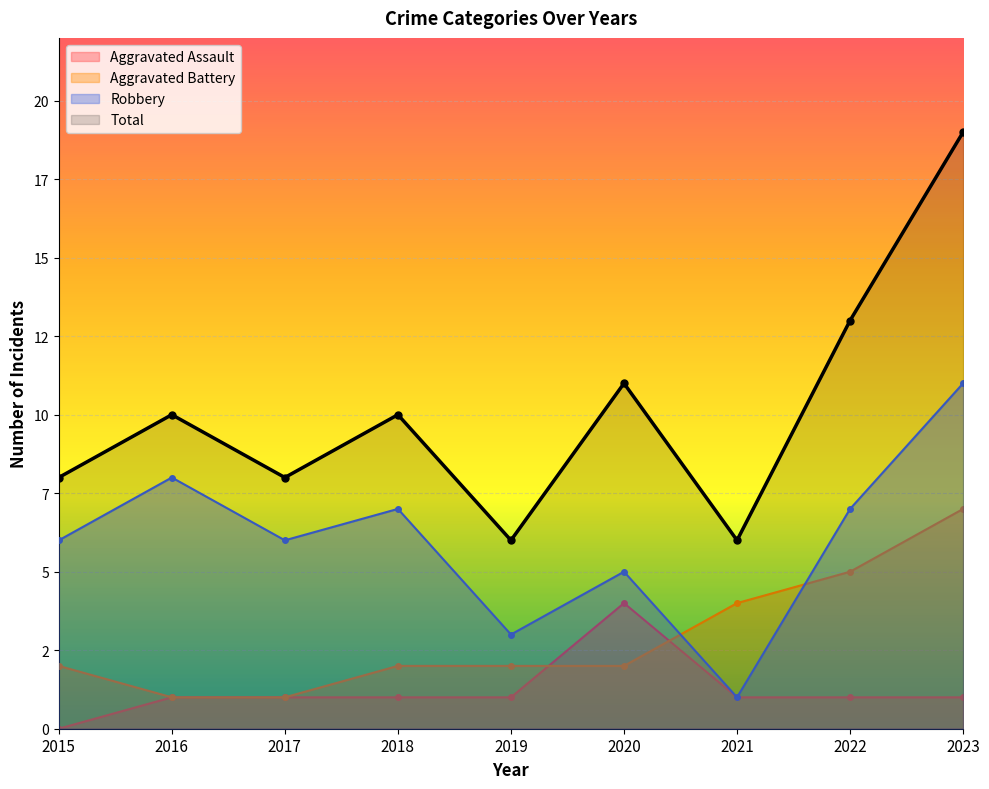

Reading left to right, extract all data points from this chart.

Aggravated Assault: 0	1	1	1	1	4	1	1	1
Aggravated Battery: 2	1	1	2	2	2	4	5	7
Robbery: 6	8	6	7	3	5	1	7	11
Total: 8	10	8	10	6	11	6	13	19